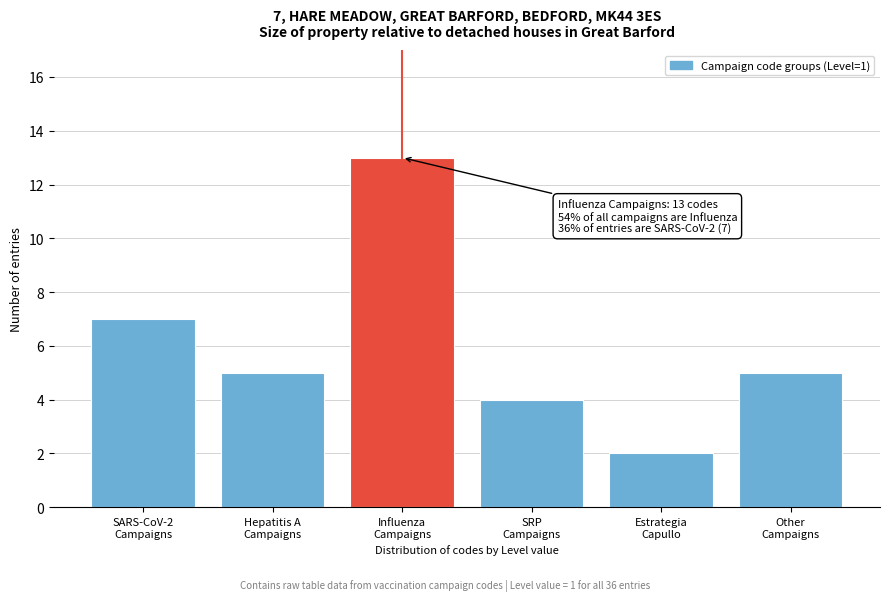

Reading right to left, list all the values displayed in this chart.

5	2	4	13	5	7